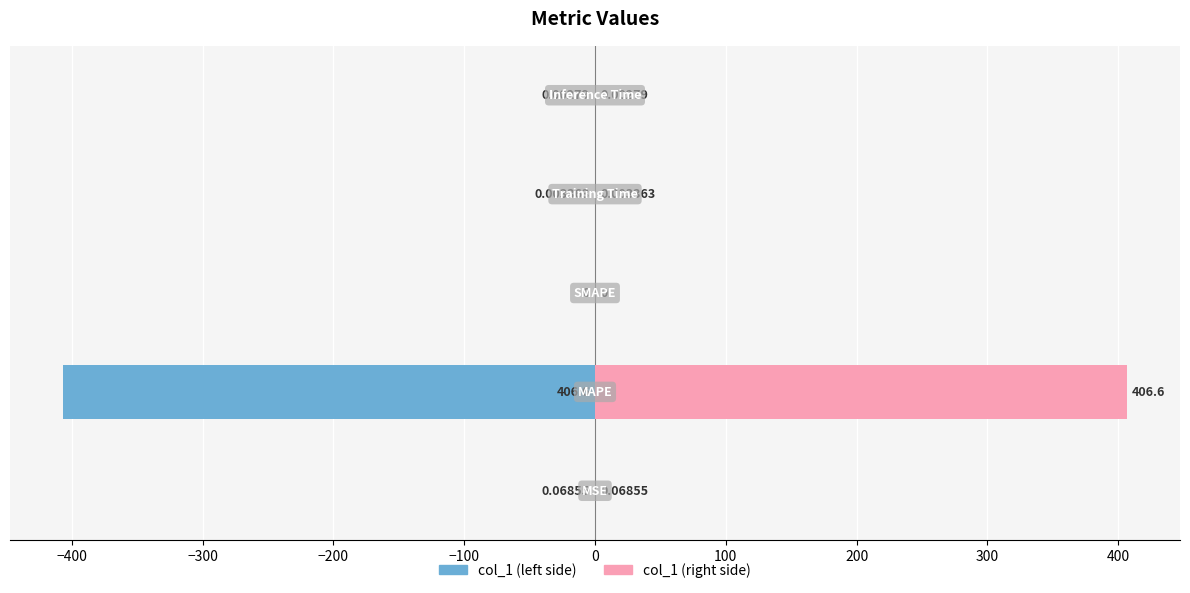

The value of col_1 (left) at −100 is -0.0. True or false?

False